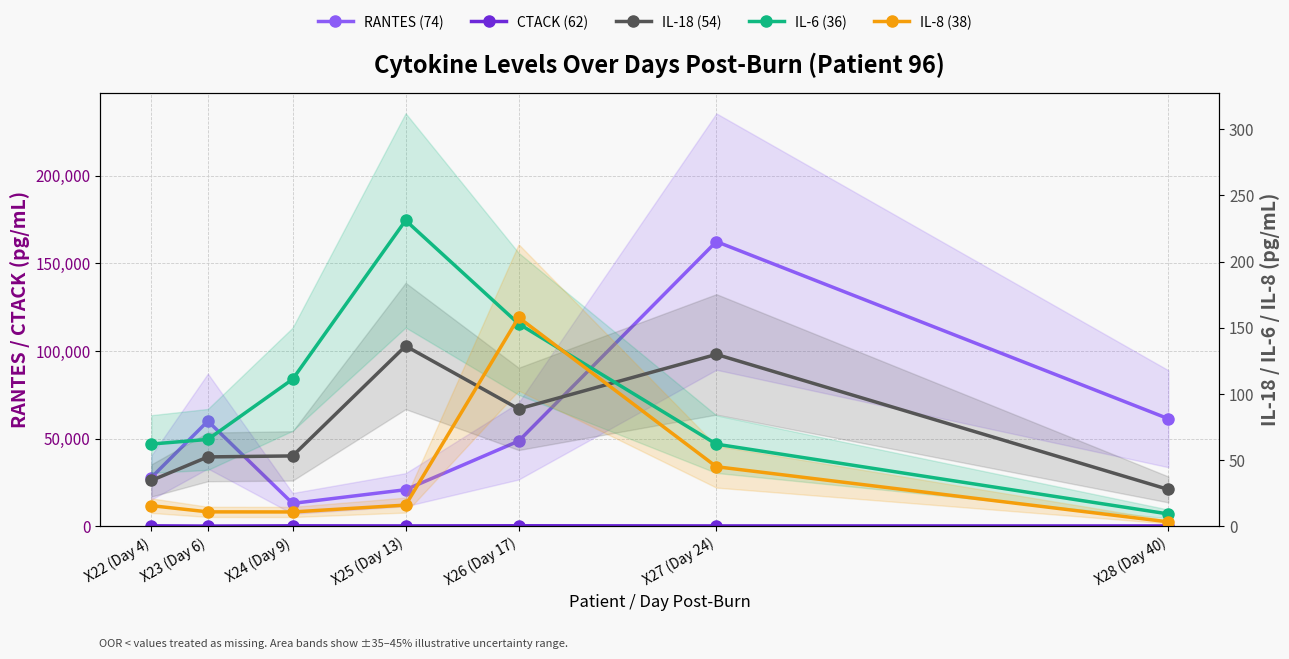

Which has a higher value, X25 (Day 13) or X27 (Day 24)?

X27 (Day 24)